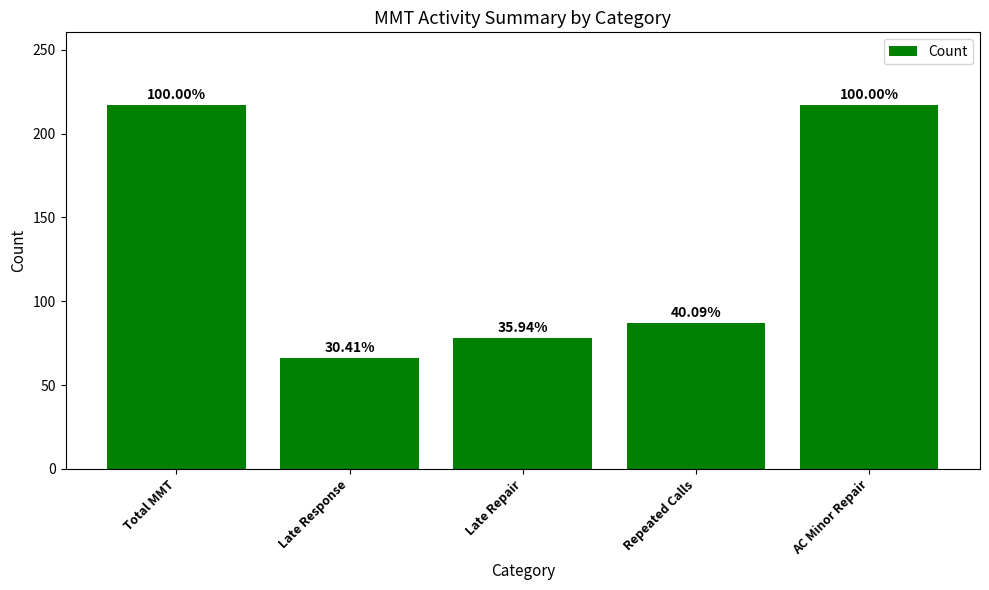

List the labels in order of value, largest first.

Total MMT, AC Minor Repair, Repeated Calls, Late Repair, Late Response